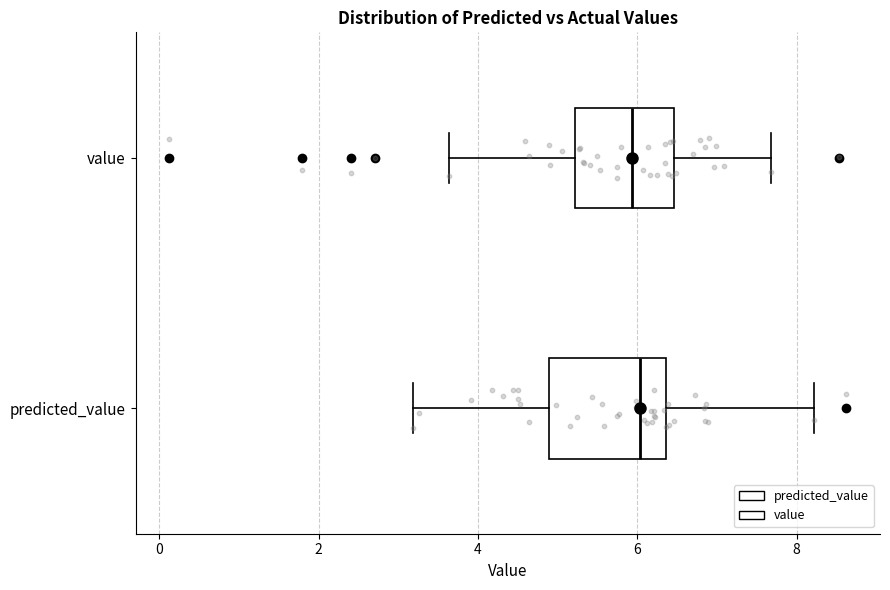

Comparing the boxes themselves (not the whiskers), which one is the widest?

predicted_value